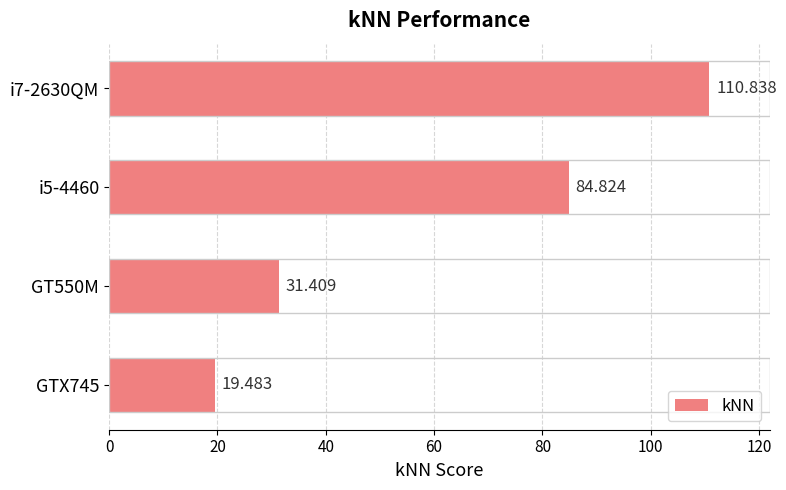

How many bars are there in total?

4